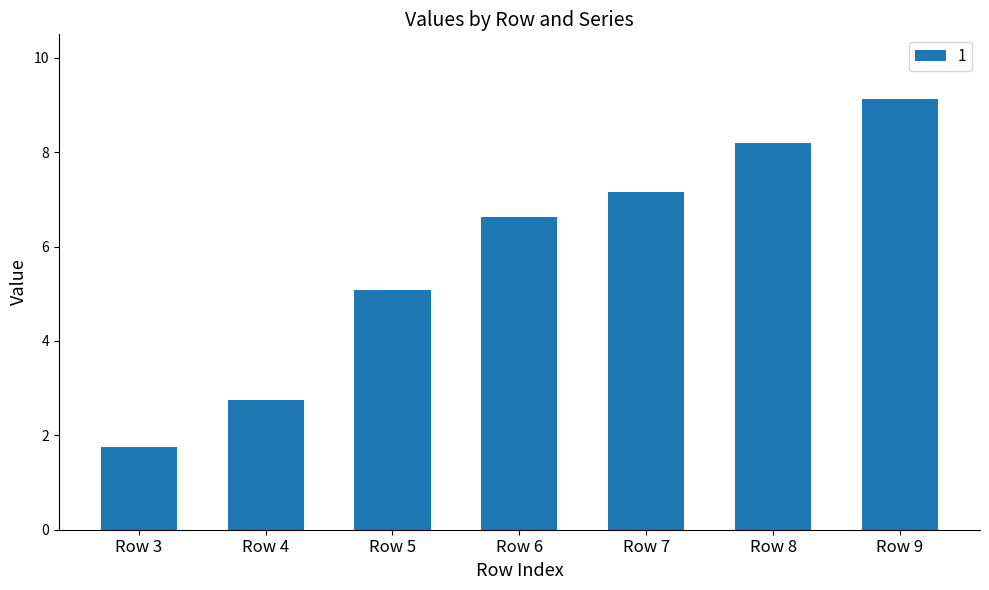

What is the sum of all values?

40.7